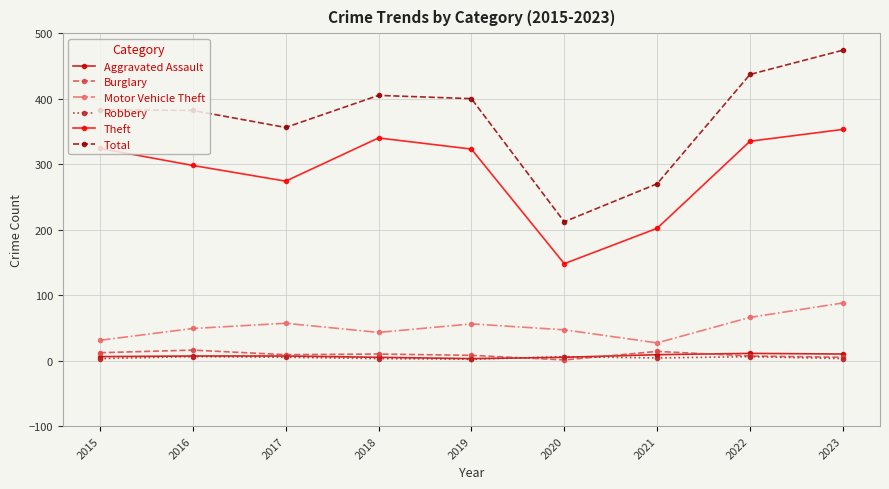

The Burglary series shows 1 at 2020. True or false?

True